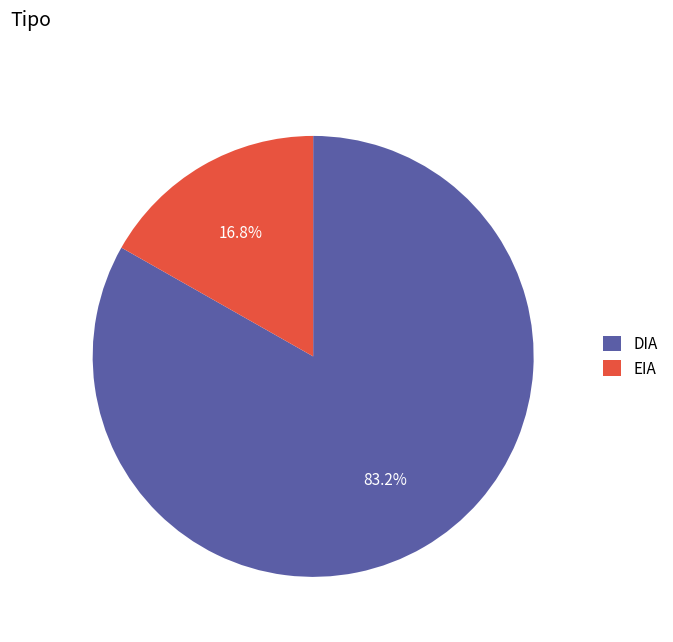

Which category has the smallest portion of the pie?

EIA